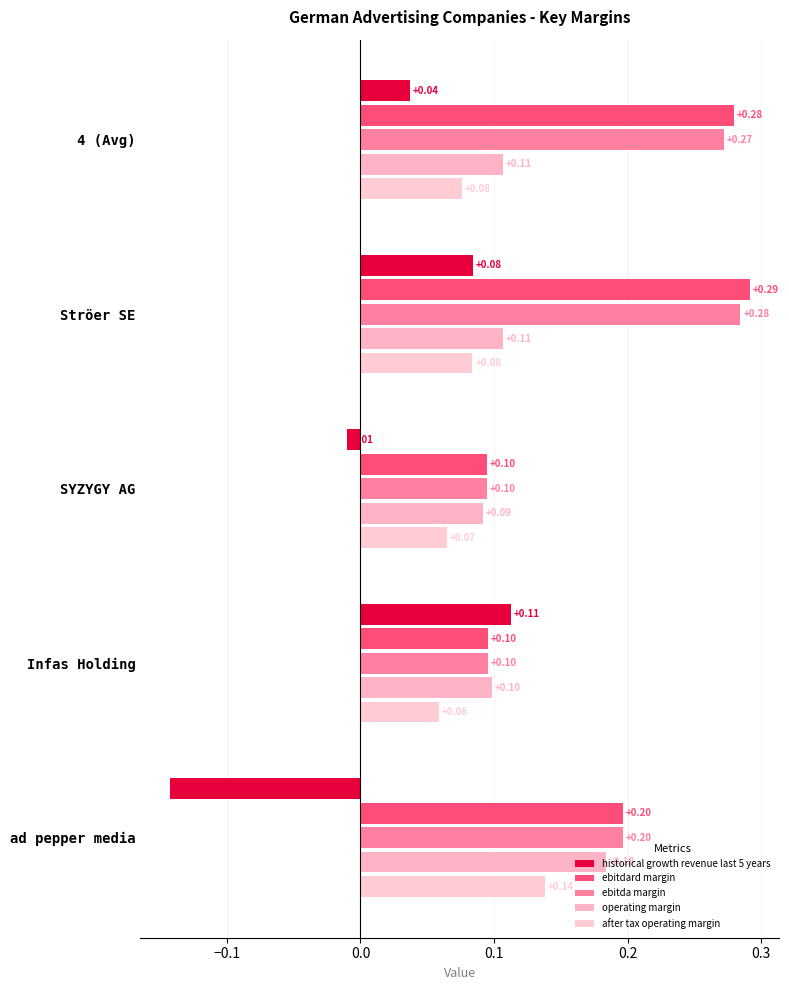

Count the ebitda margin values in the range 0 to 1.

5